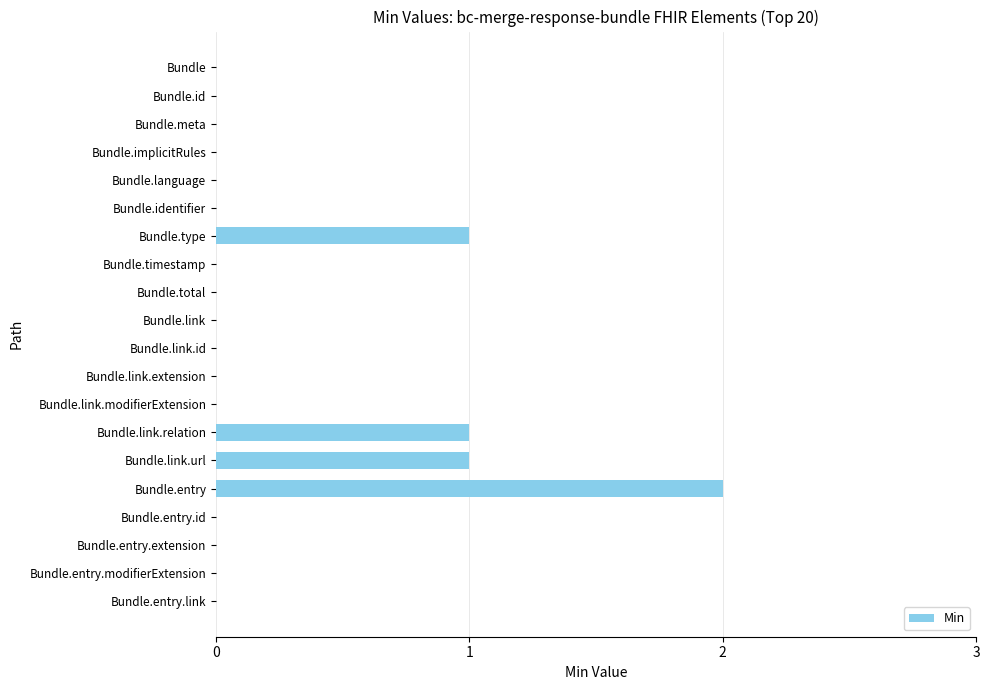

Reading bottom to top, extract all data points from this chart.

Bundle.entry.link=0	Bundle.entry.modifierExtension=0	Bundle.entry.extension=0	Bundle.entry.id=0	Bundle.entry=2	Bundle.link.url=1	Bundle.link.relation=1	Bundle.link.modifierExtension=0	Bundle.link.extension=0	Bundle.link.id=0	Bundle.link=0	Bundle.total=0	Bundle.timestamp=0	Bundle.type=1	Bundle.identifier=0	Bundle.language=0	Bundle.implicitRules=0	Bundle.meta=0	Bundle.id=0	Bundle=0